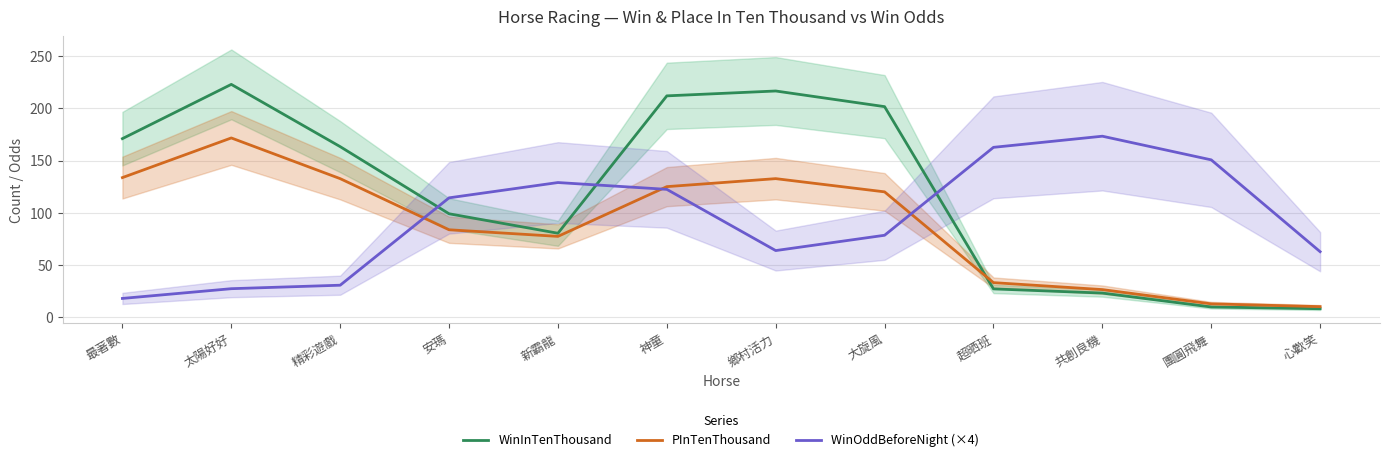

Which series has the largest range (max minus min)?

WinInTenThousand